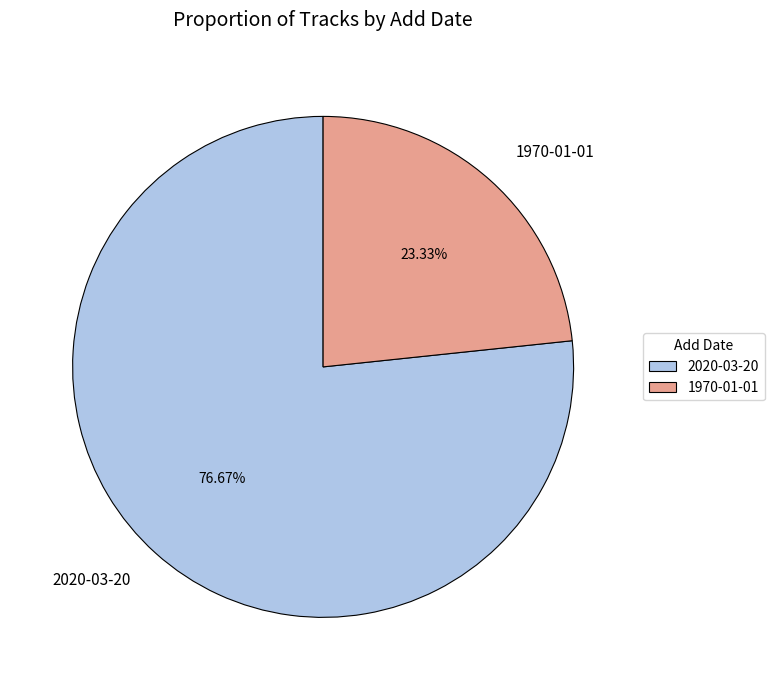

To the nearest percent, what portion does 1970-01-01 represent?

23%